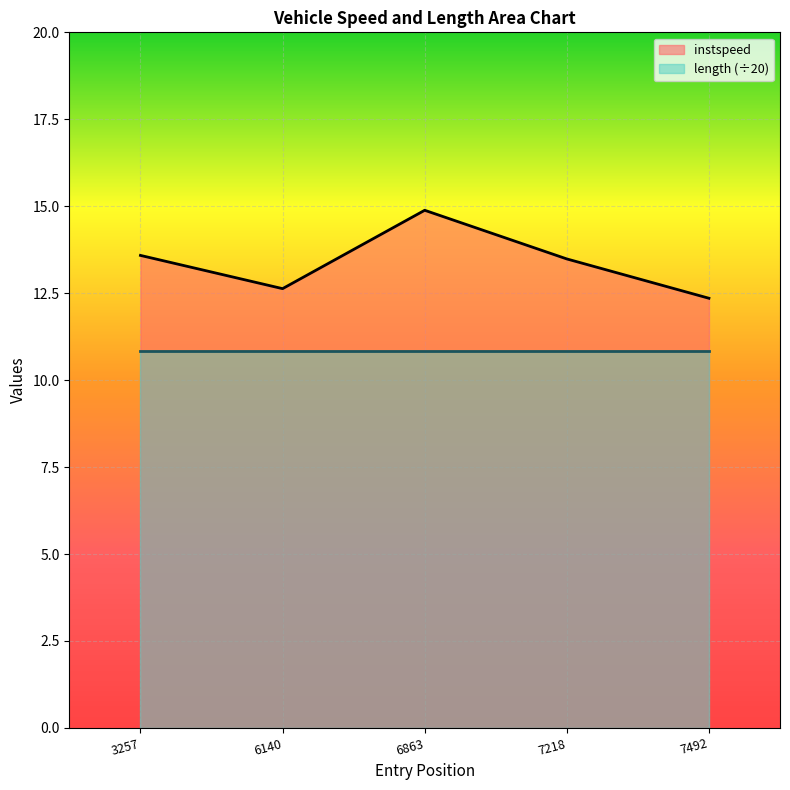

How many distinct data groups are displayed?

2